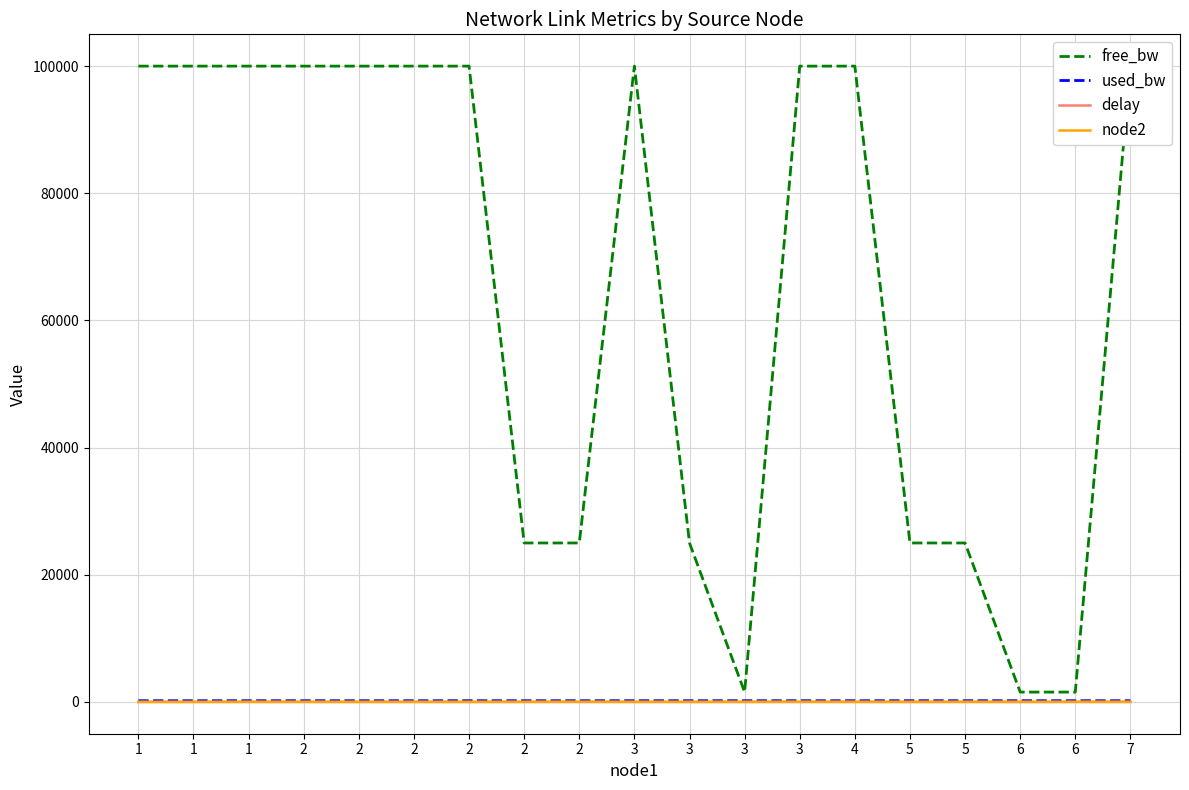

How many categories are shown in the chart?

19